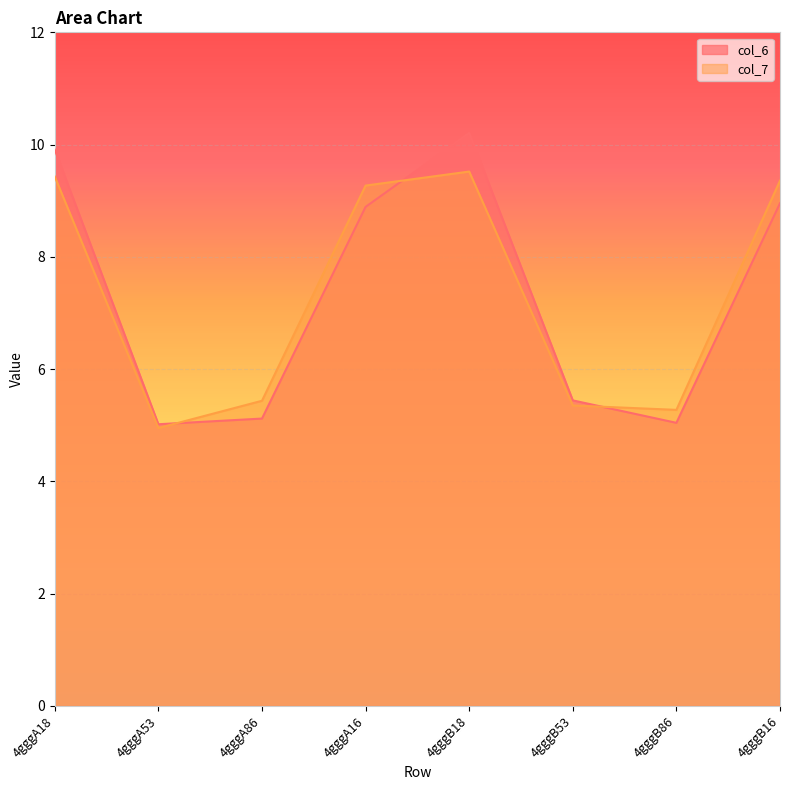

Where do col_6 and col_7 first cross each other?

4gggA53 and 4gggA86